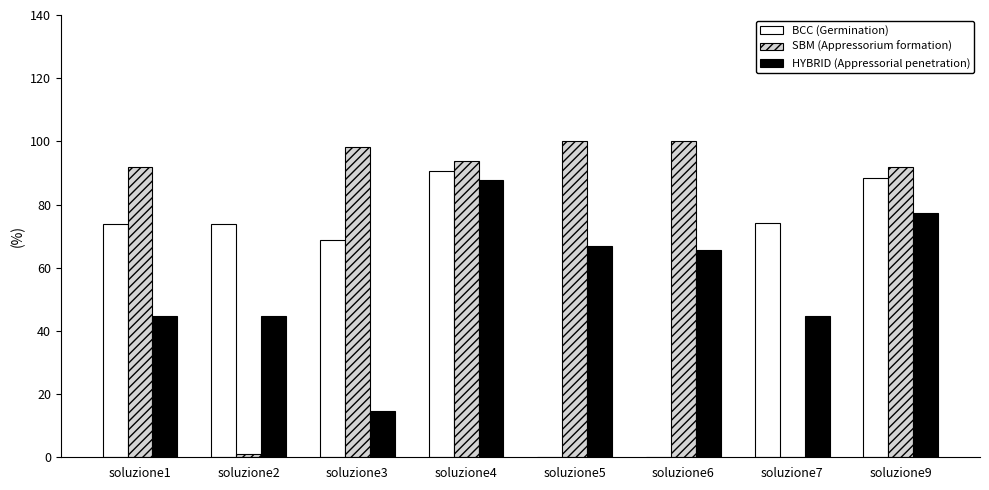

Does the chart contain stacked bars?

No